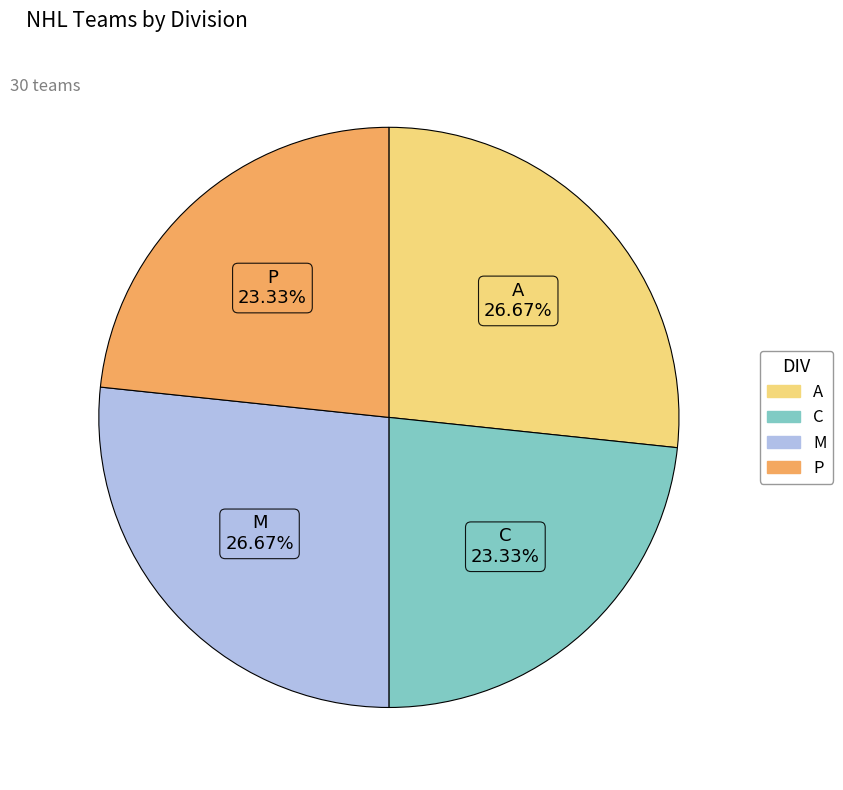

How much of the chart is everything except P?

76.7%